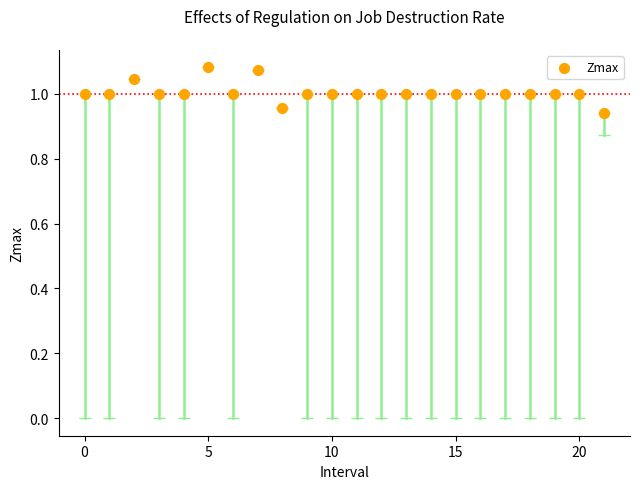

Count the number of points in this scatter plot.

22